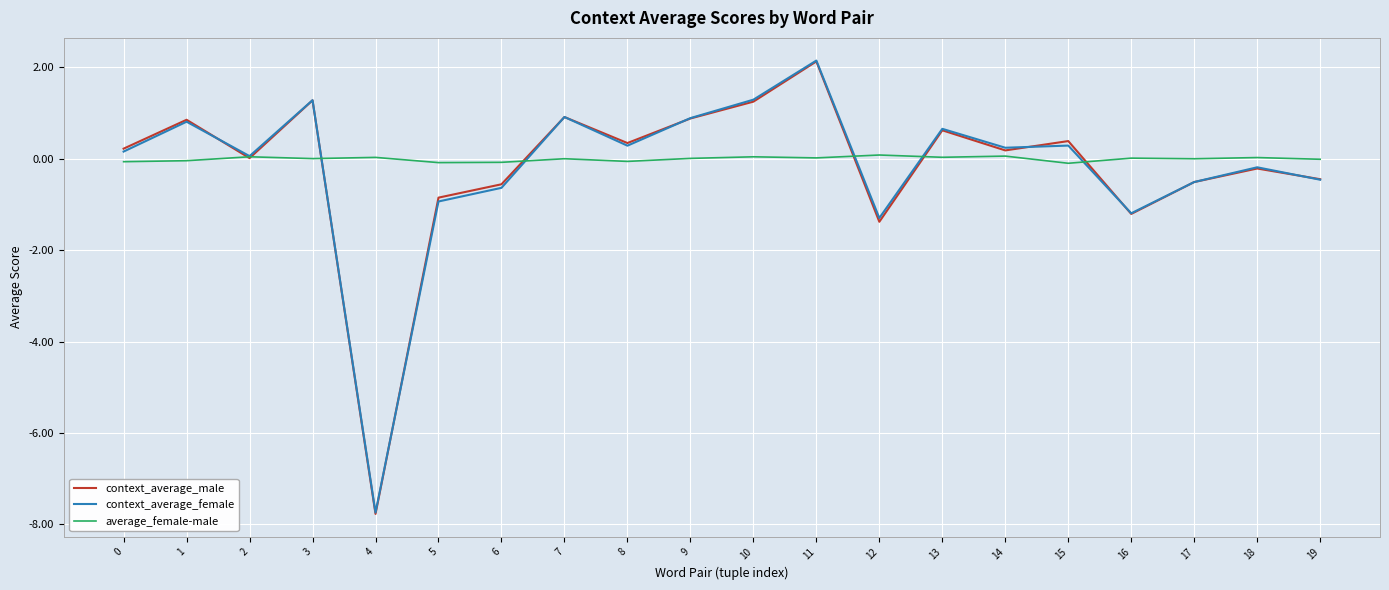

Does the chart display data point markers on the line(s)?

No